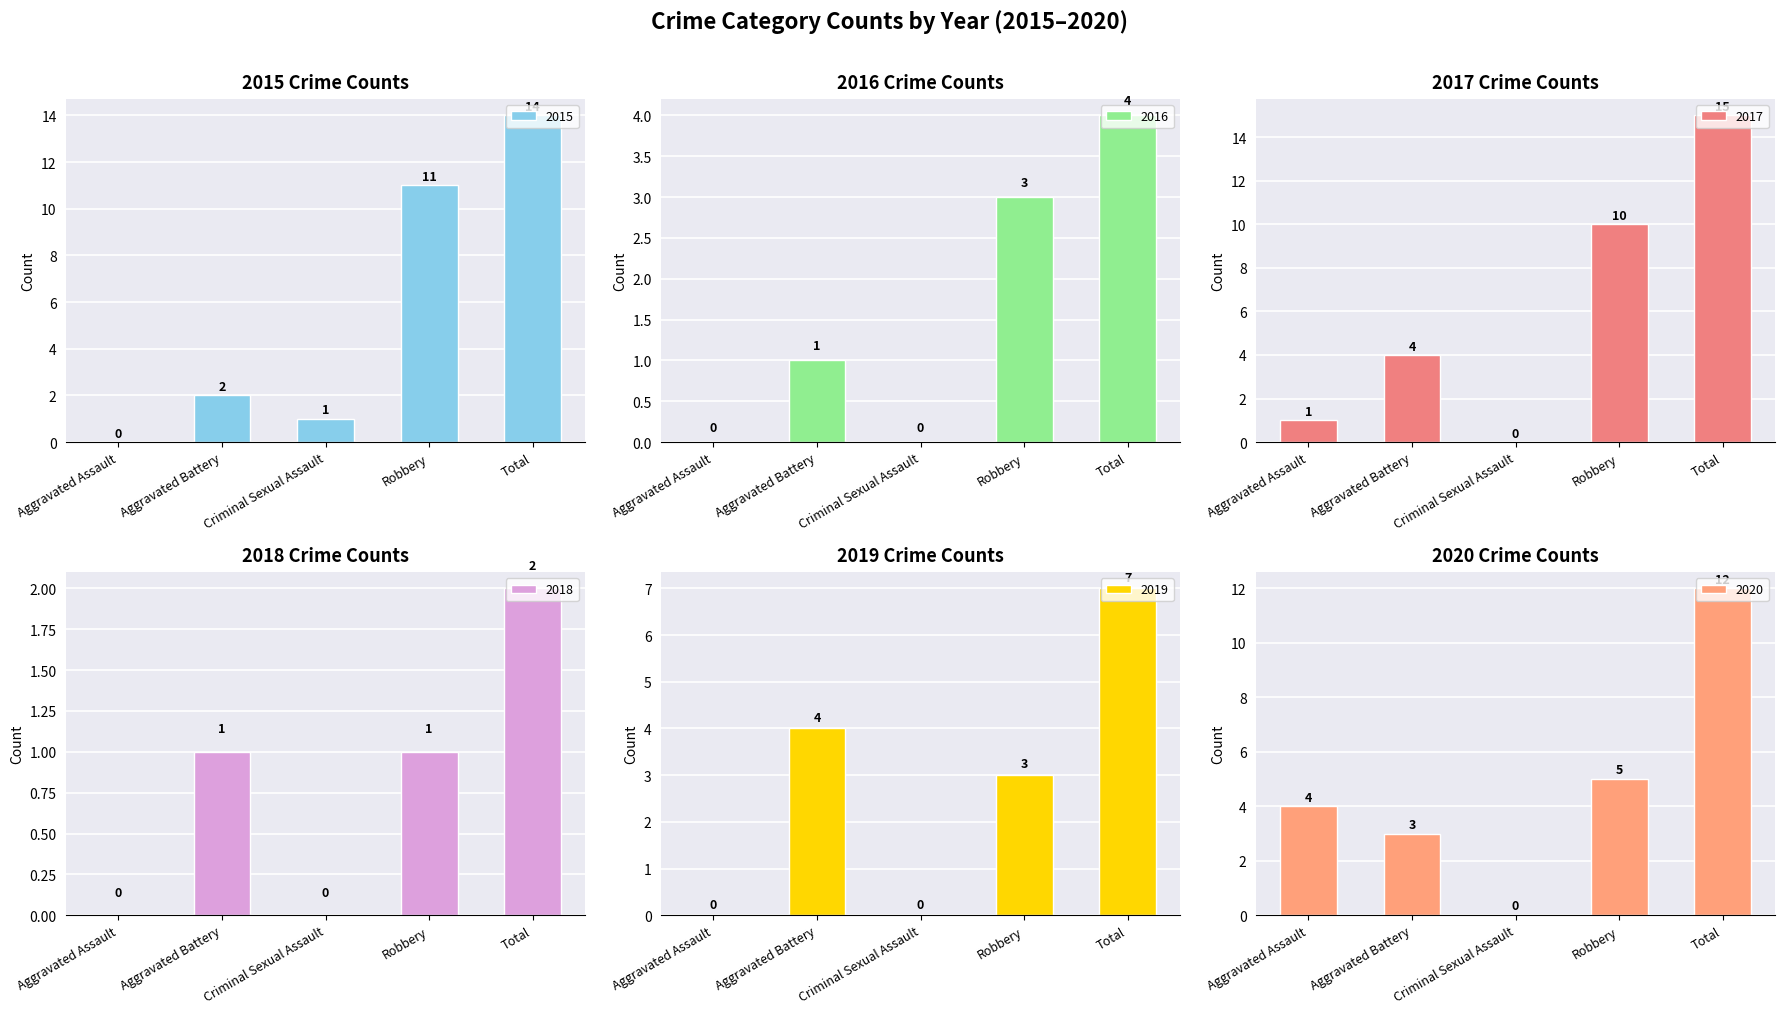

Reading left to right, list all the values displayed in this chart.

2015: 0	2	1	11	14
2016: 0	1	0	3	4
2017: 1	4	0	10	15
2018: 0	1	0	1	2
2019: 0	4	0	3	7
2020: 4	3	0	5	12